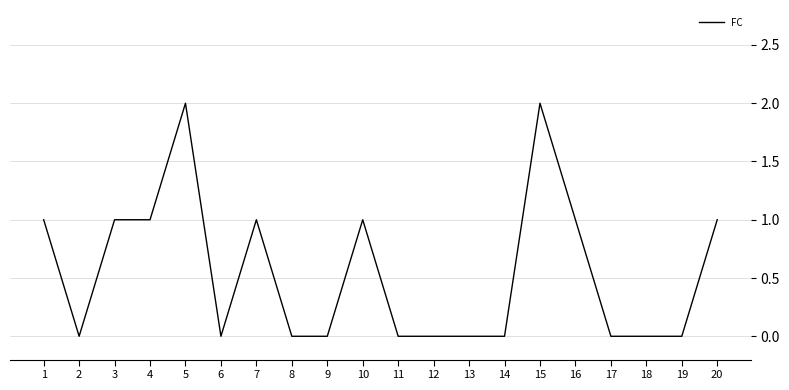

The value at 3 is 1. True or false?

True